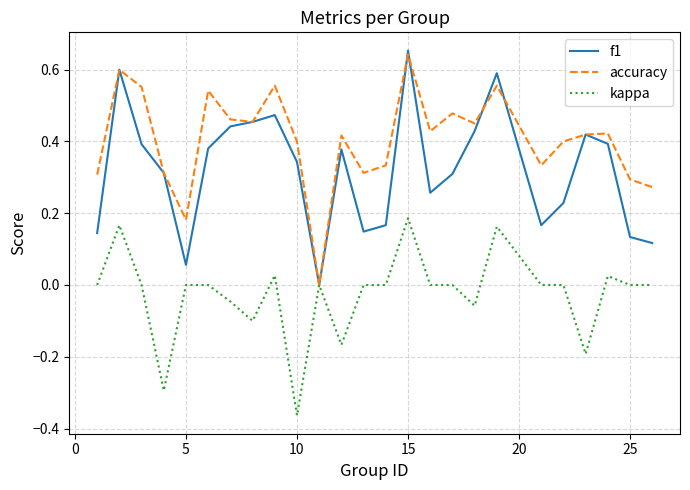

Which series has the largest total across all categories?

accuracy